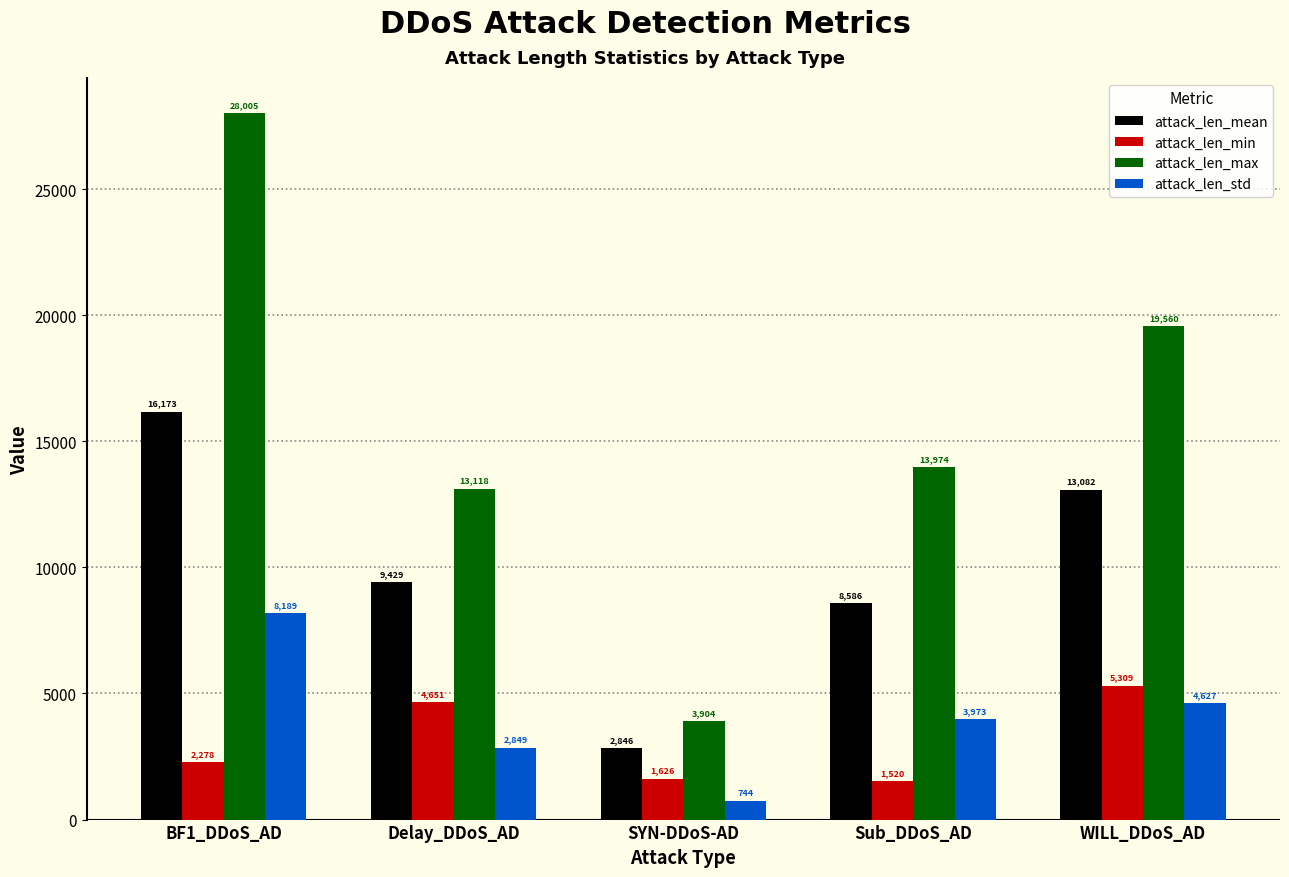

What is the maximum value for attack_len_std?

8188.6